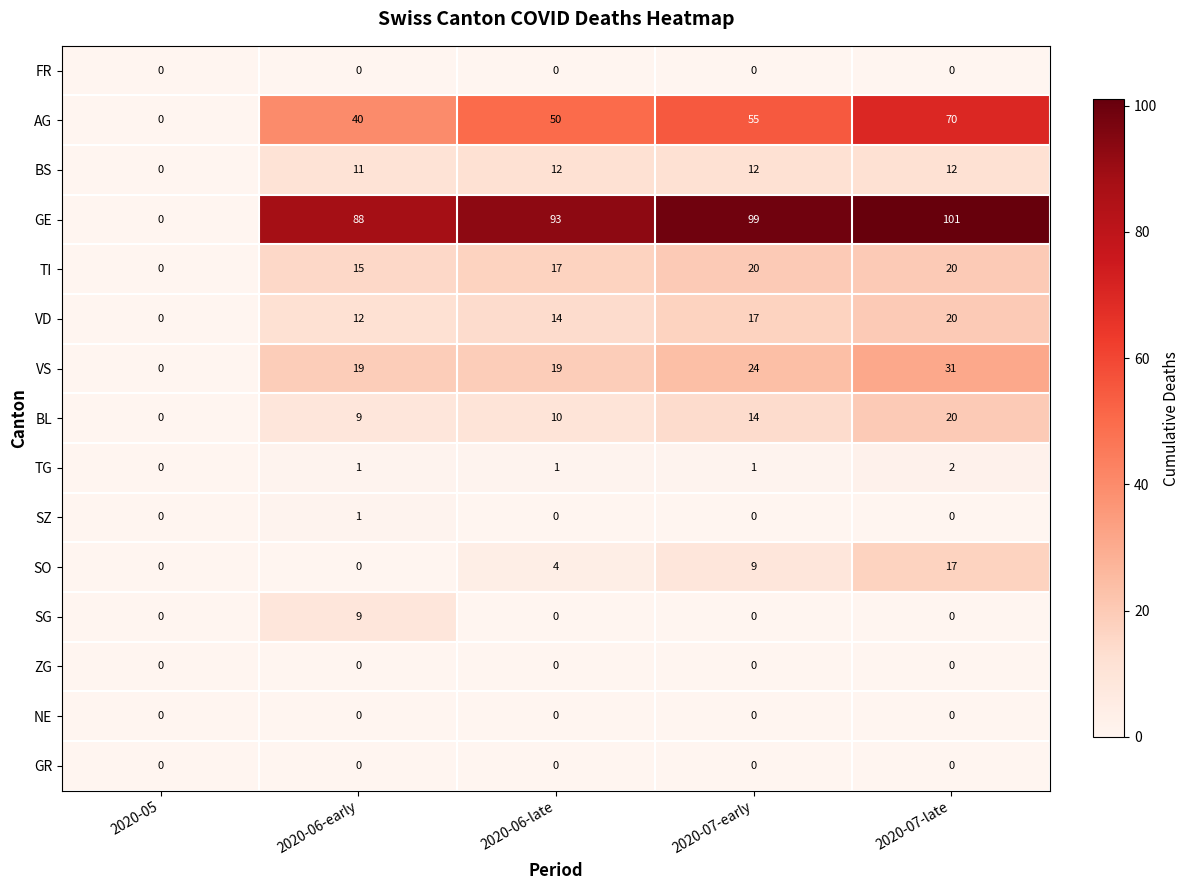

Which series has the widest spread of values?

GE